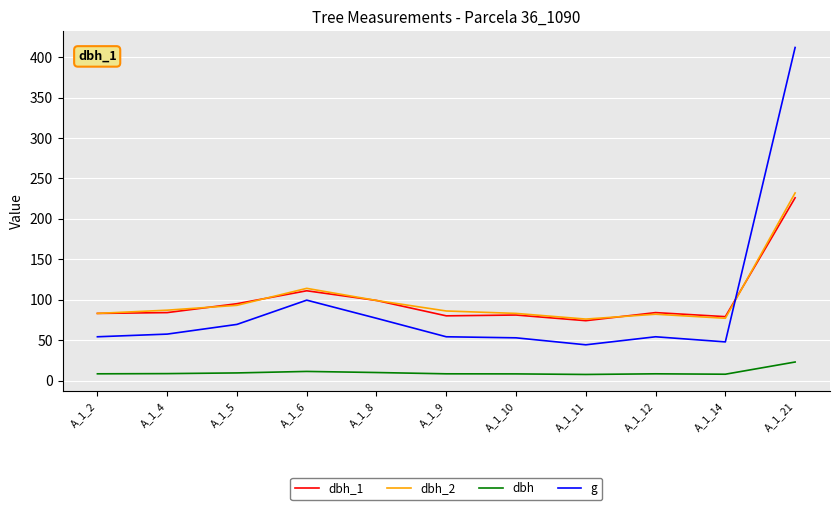

What are all the series names shown in the legend?

dbh_1, dbh_2, dbh, g